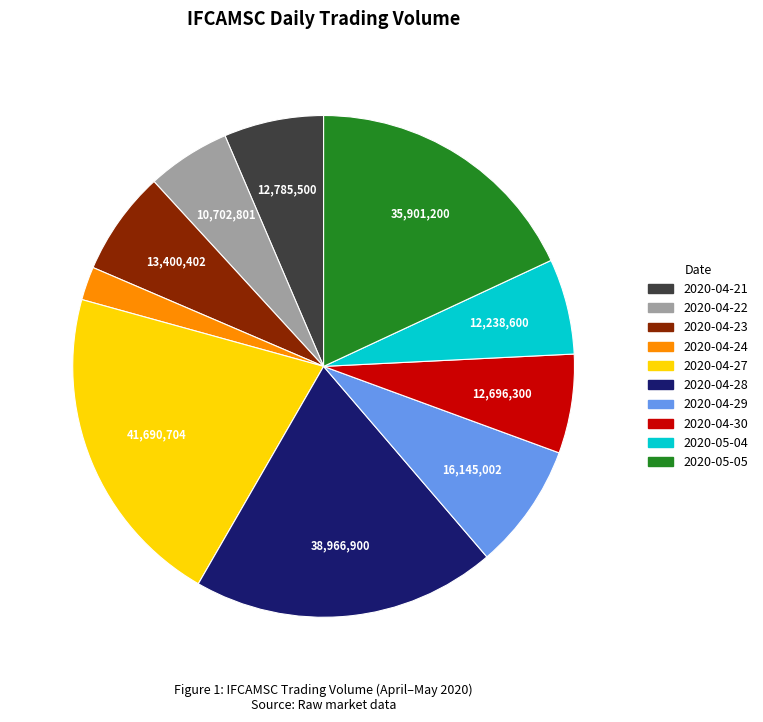

Which category has the smallest portion of the pie?

2020-04-24